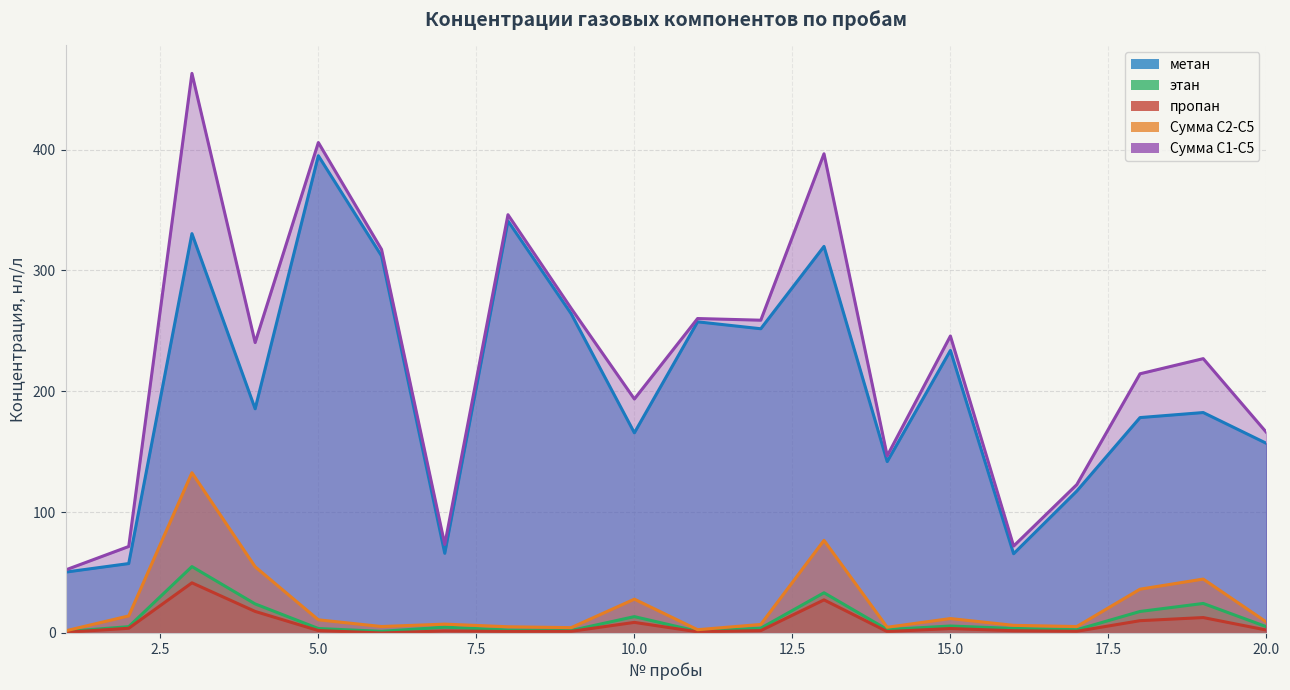

How many values in the этан series exceed 4?

10